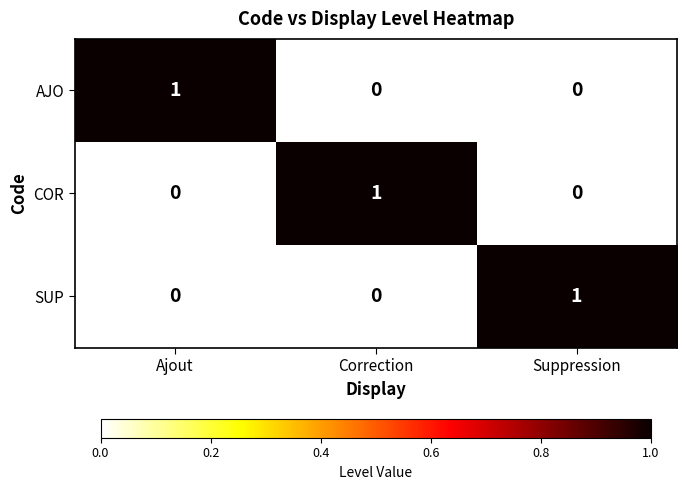

Is the value of COR at Suppression greater than the value of SUP at Suppression?

No